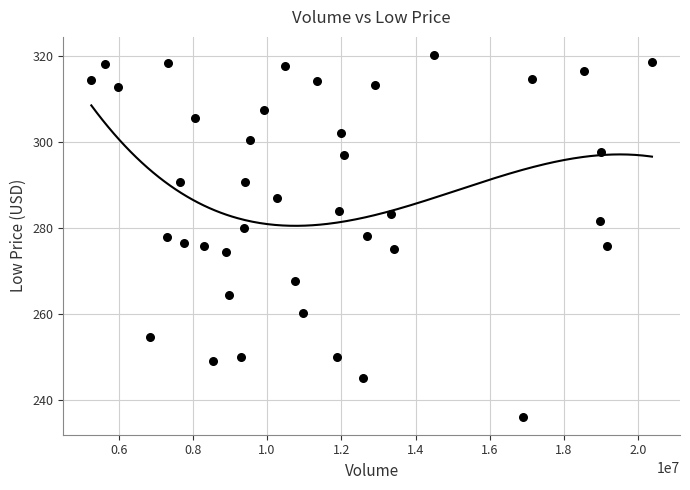

What is the range of Y values (max minus min)?

84.1